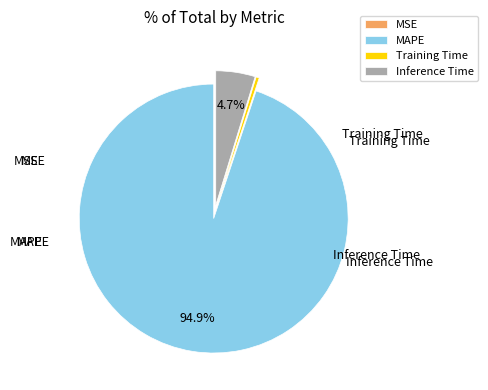

To the nearest percent, what is the difference between the largest and smallest slice percentages?

95%